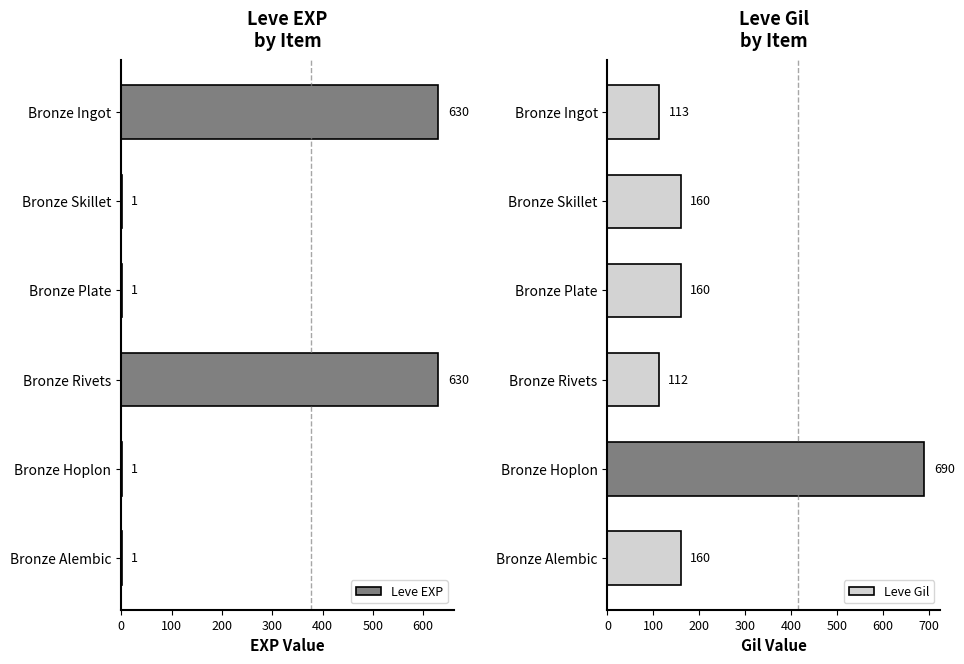

What is the maximum value for Leve EXP?

630